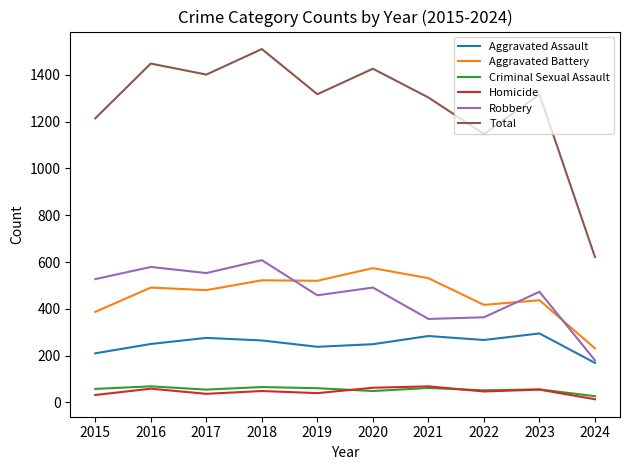

At which label is Total closest to 1065?

2022